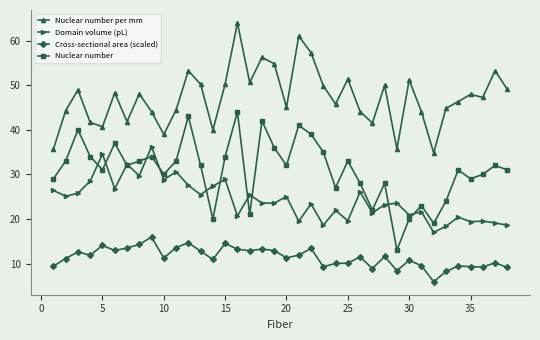

True or false: Nuclear number per mm has more than 1 points higher than both neighbors.

True